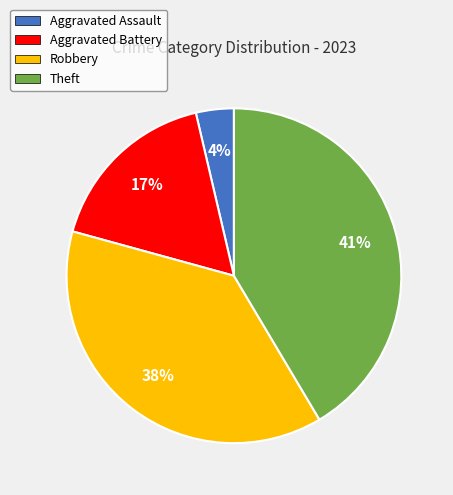

Does Robbery account for over 50% of the chart?

No